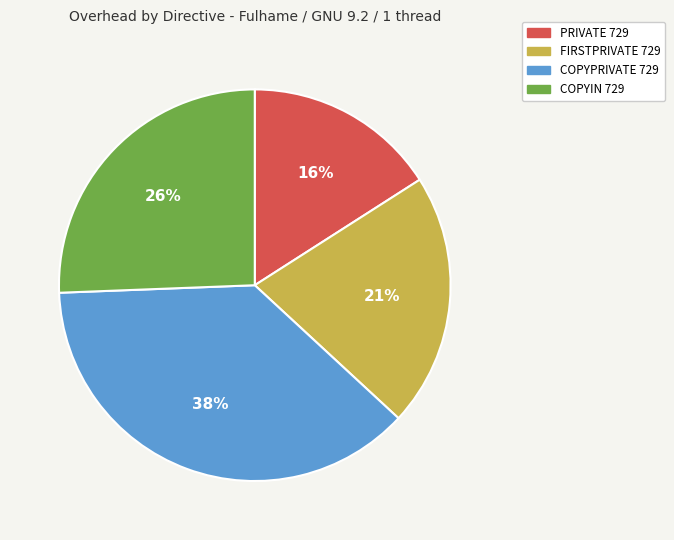

To the nearest percent, what is the combined percentage of PRIVATE 729 and COPYIN 729?

42%